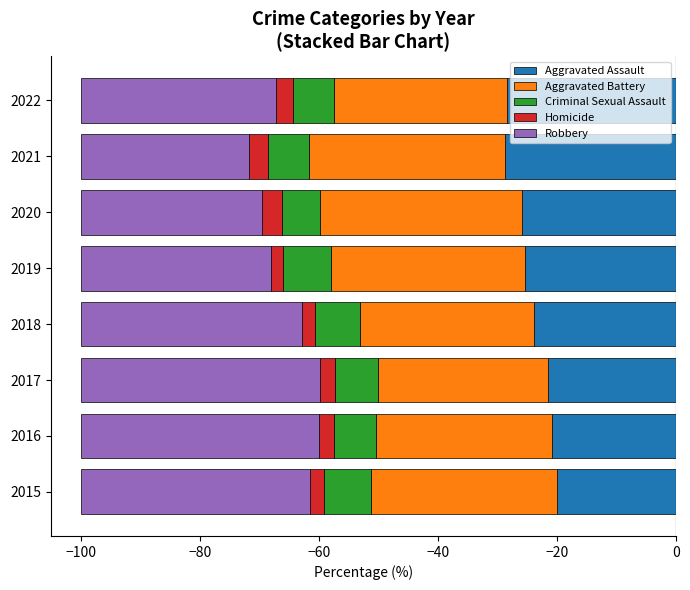

True or false: Aggravated Battery has a value of -33.8 at 2020.

True